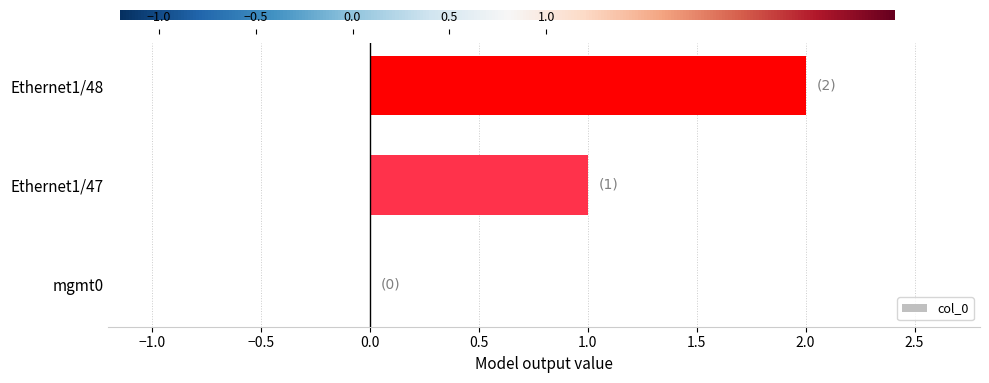

What is the sum of the values at mgmt0 and Ethernet1/47?

1